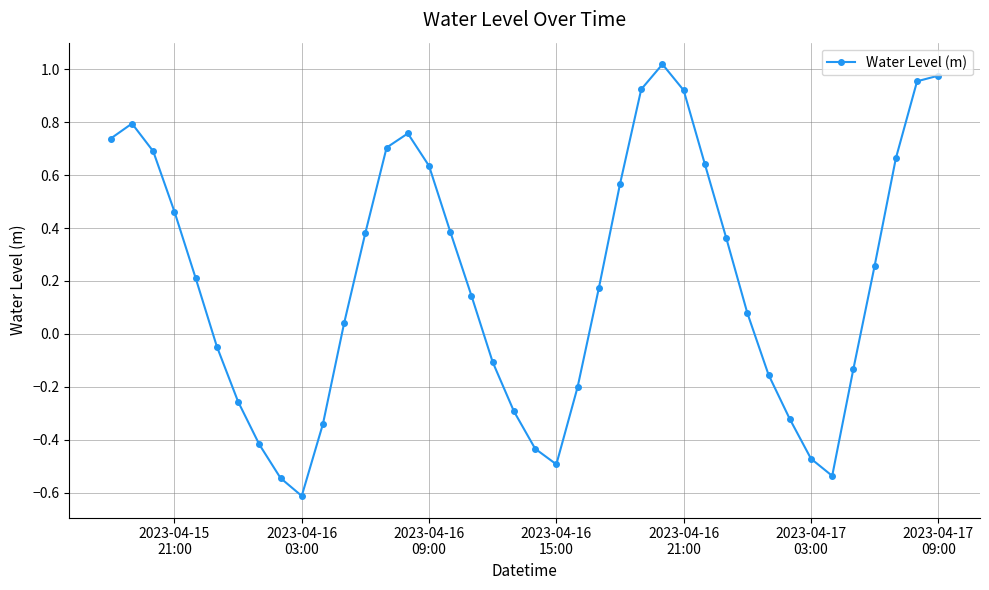

What is the difference between the maximum and minimum values?

1.6